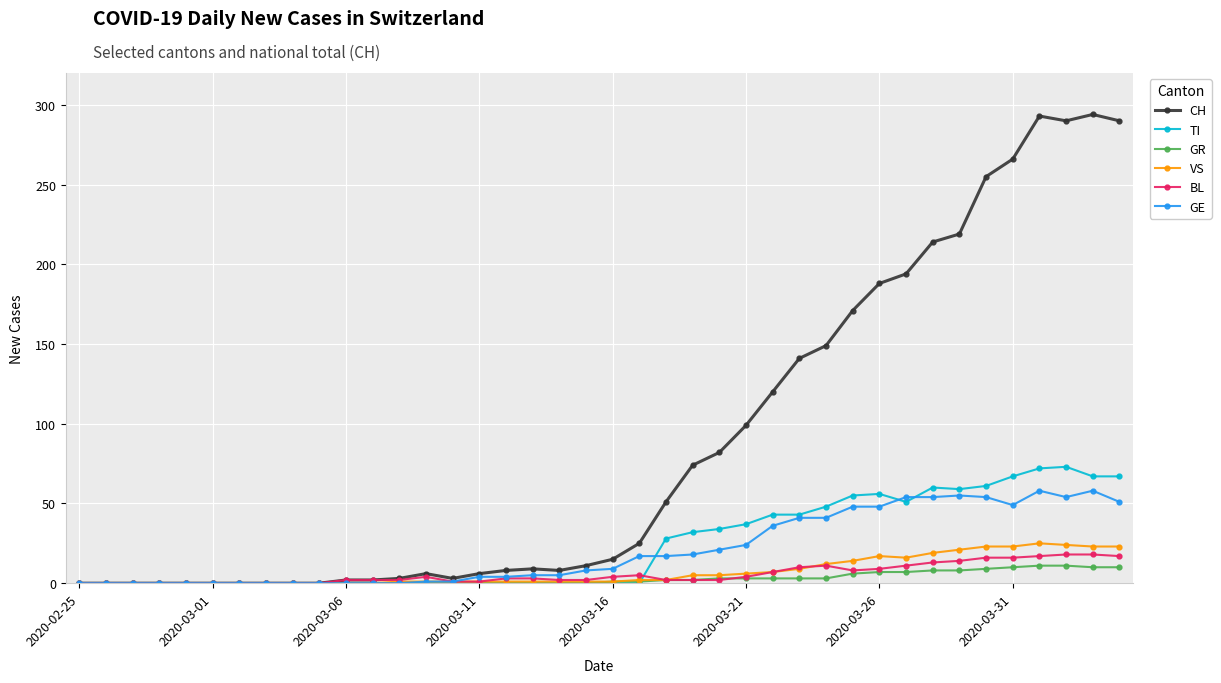

What is the average value of the VS series?

7